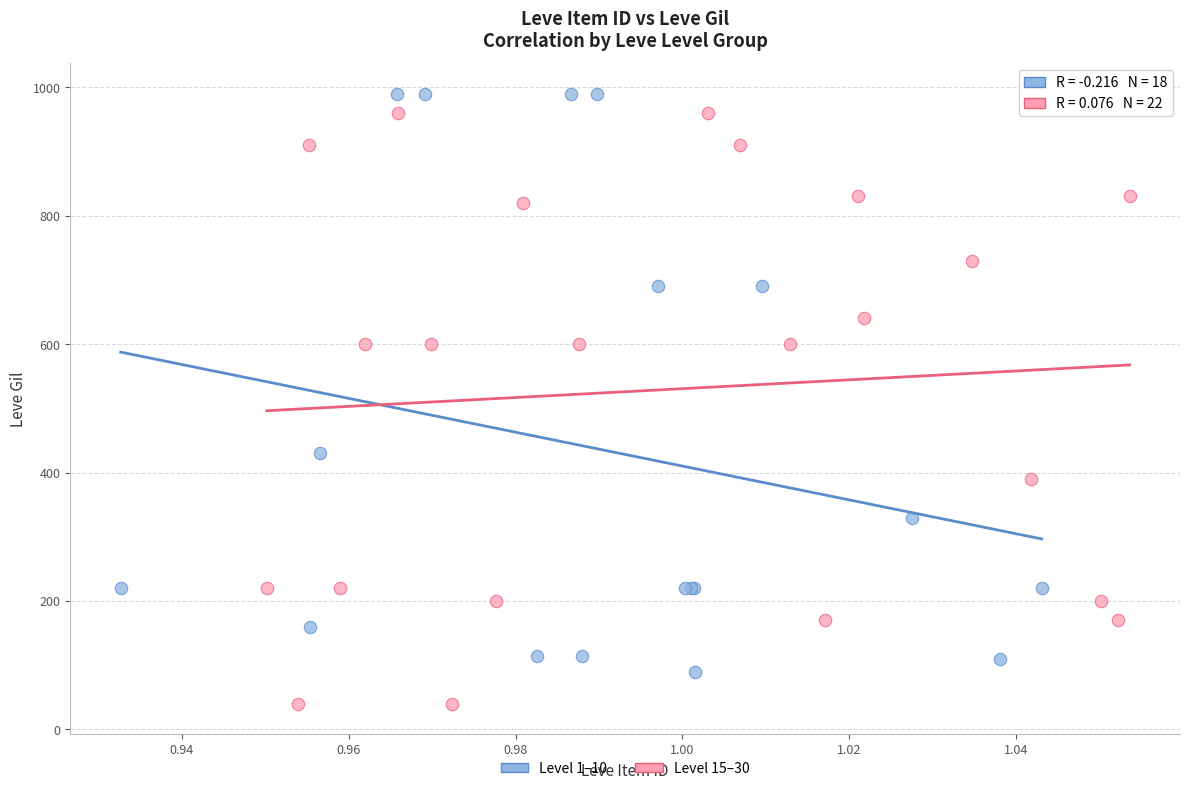

Which series contains the lowest Y value?

Level 15–30